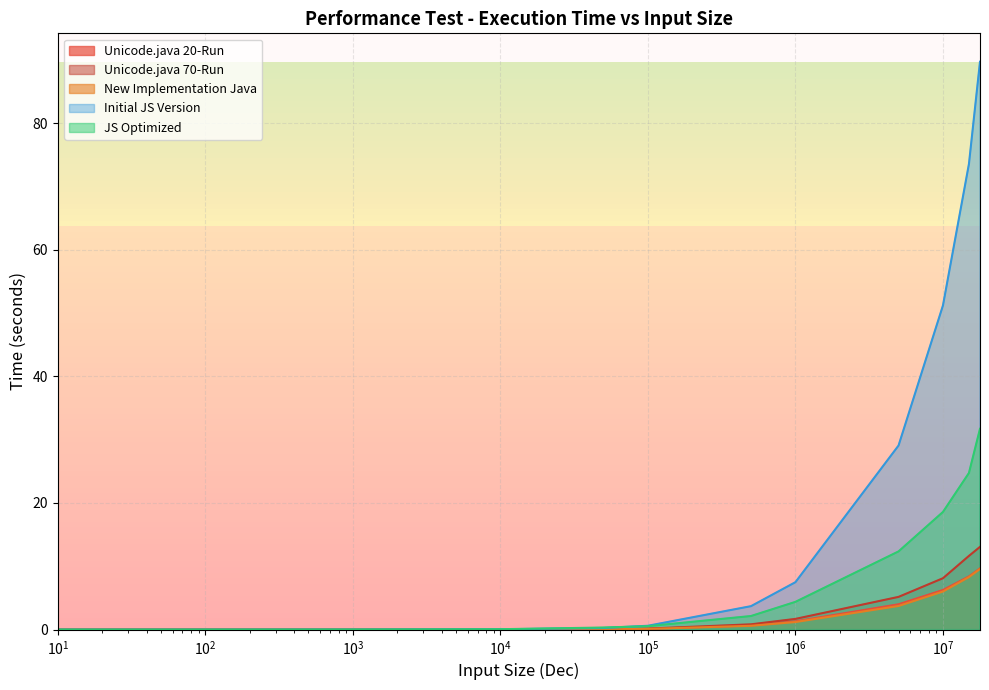

After their last crossing, which series has the higher values: Unicode.java 20-Run or JS Optimized?

JS Optimized